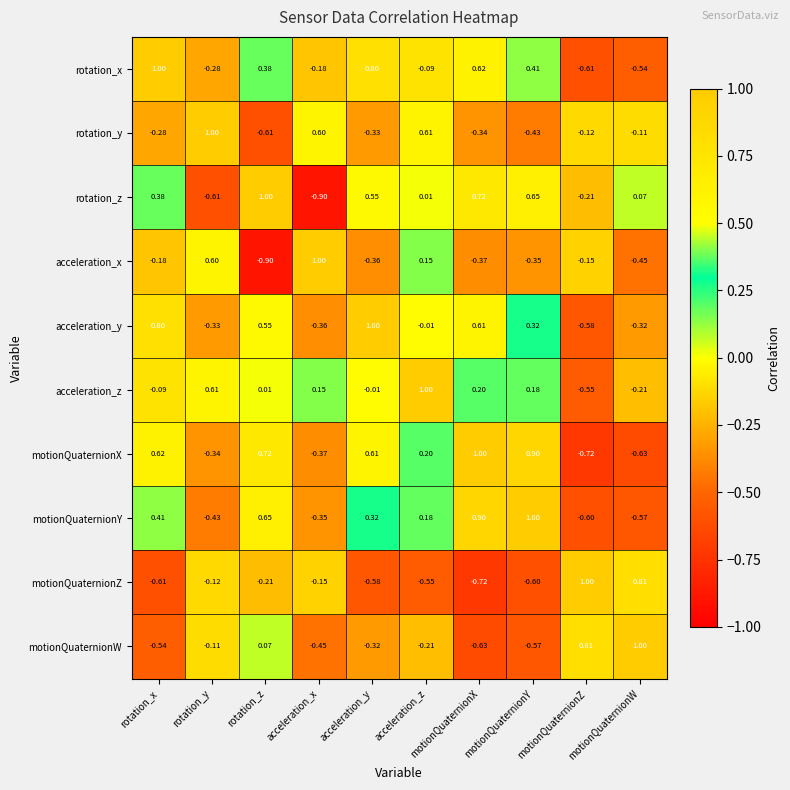

Which series changed the most between acceleration_x and acceleration_z?

rotation_z